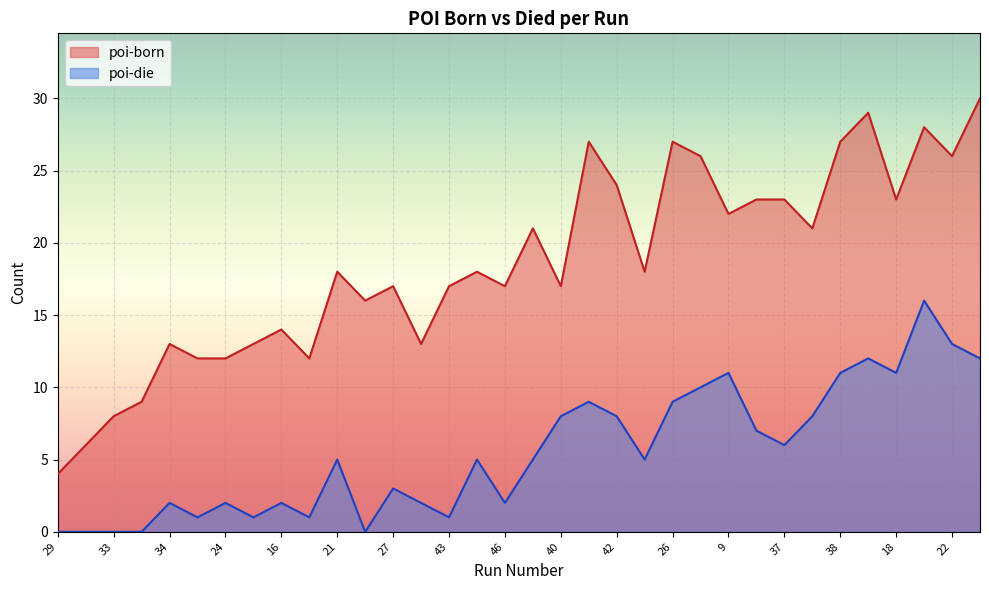

How many lines are shown in the chart?

2